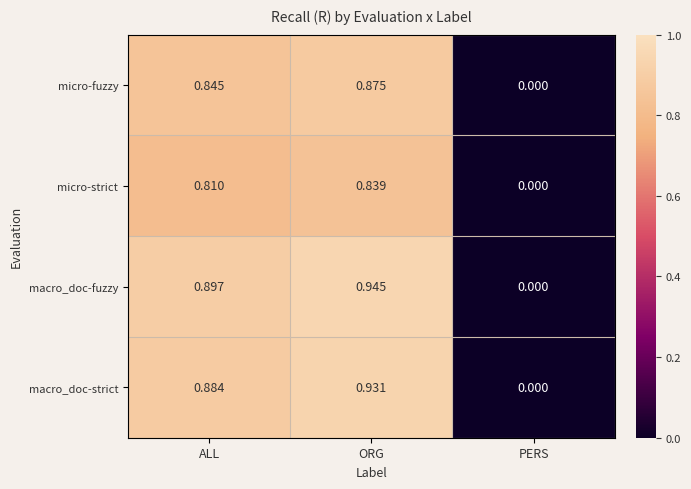

Which category has the lowest value across all series?

PERS